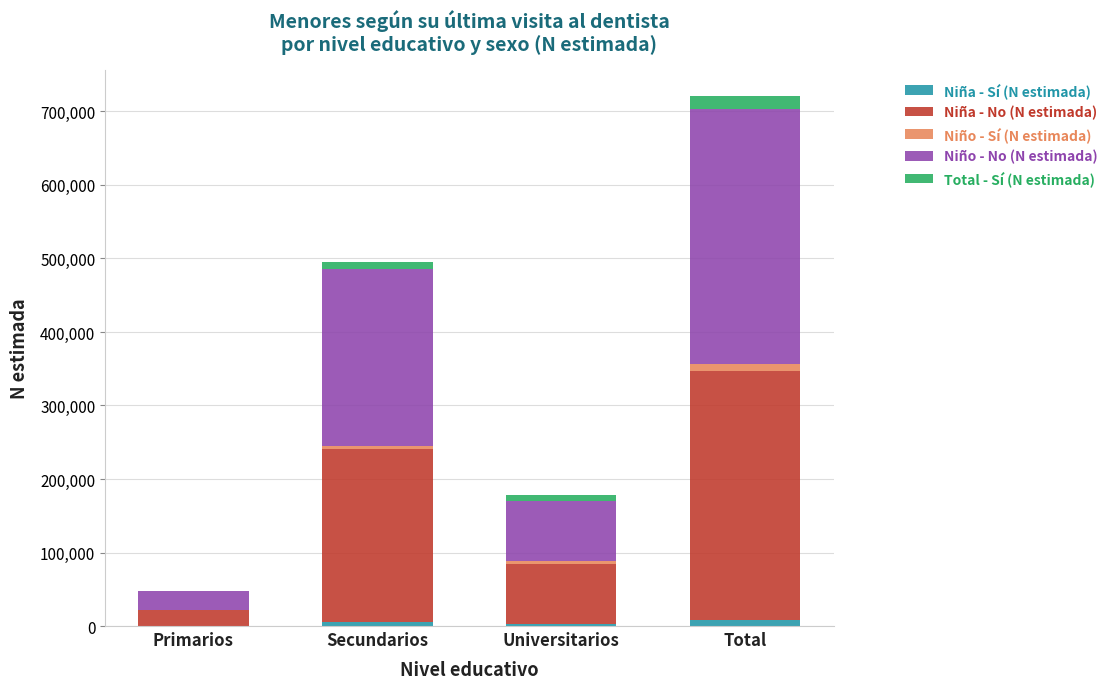

At which category is the sum across all series the highest?

Total